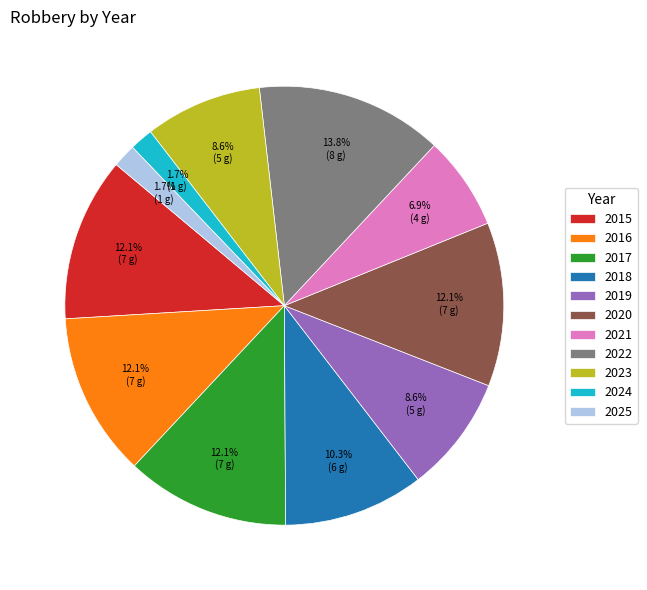

How much of the chart is everything except 2023?

91.4%